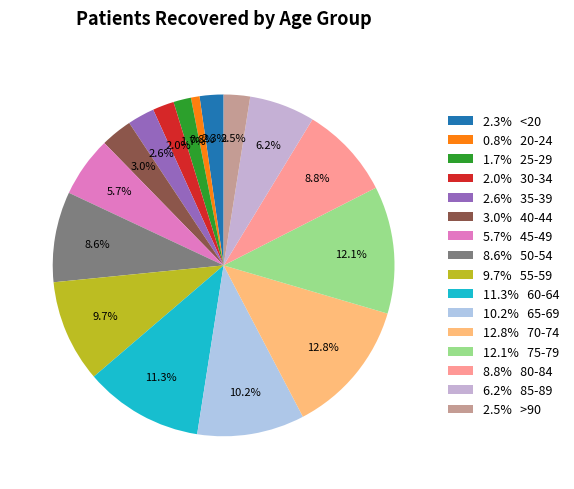

How many segments does this pie chart have?

16